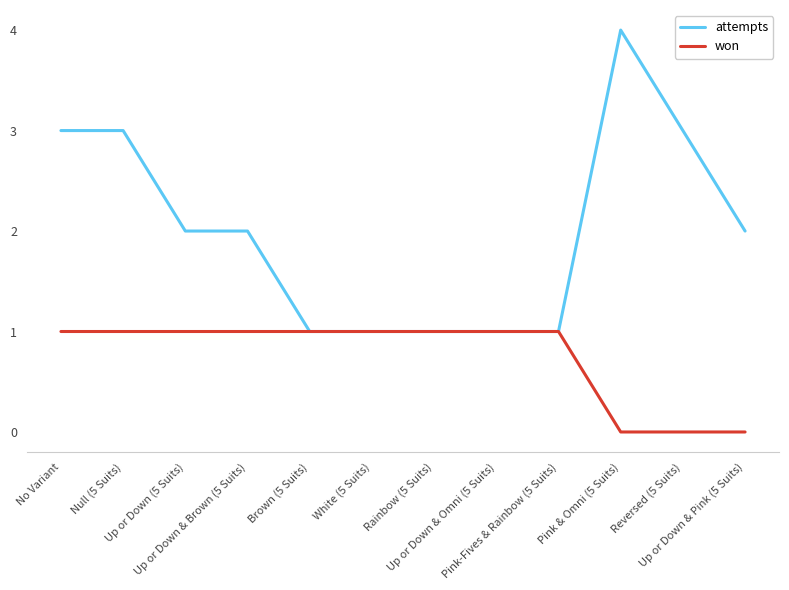

What is the greatest value displayed?

4